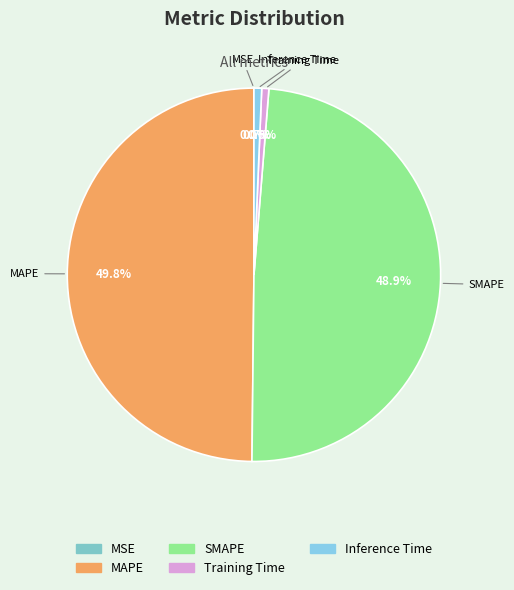

Which category has the biggest portion of the pie?

MAPE